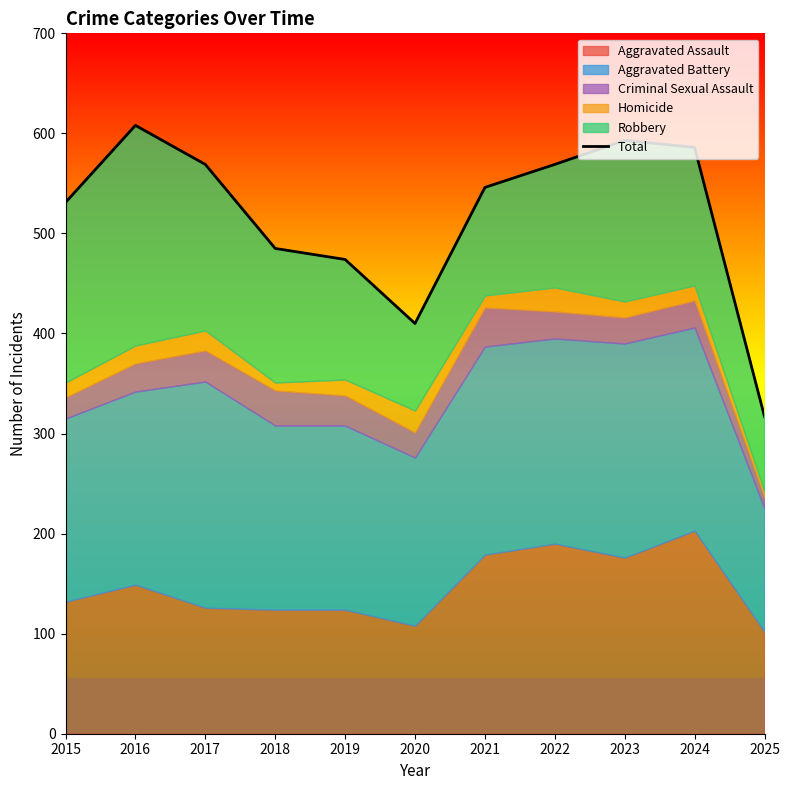

What is the change in value from 2022 to 2023?

+24